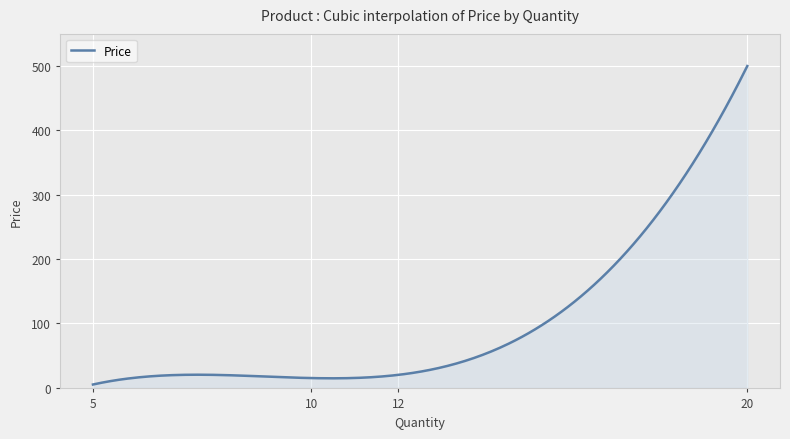

True or false: there are more than 0 points higher than both neighbors.

True